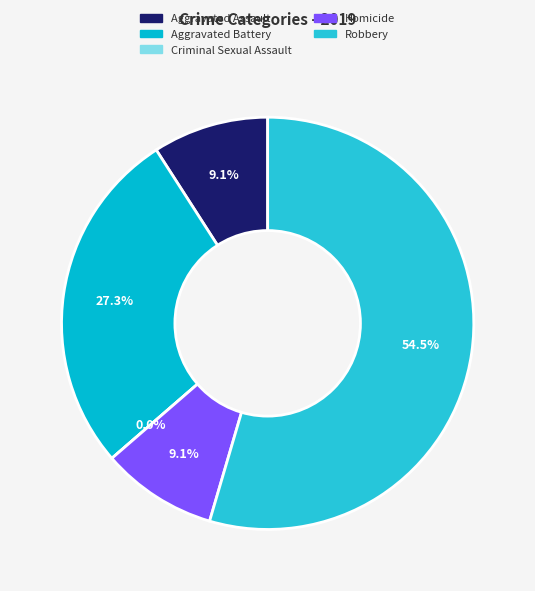

What percentage is the Robbery slice, to the nearest percent?

55%